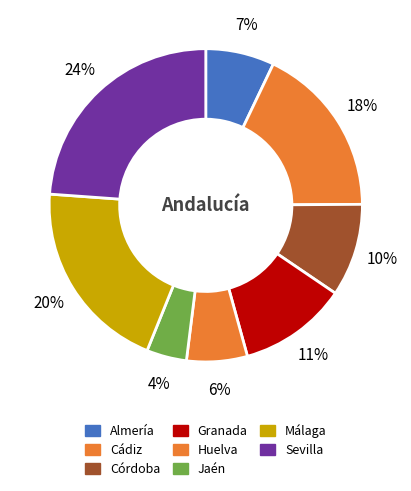

How much of the chart is everything except Cádiz?

82.2%